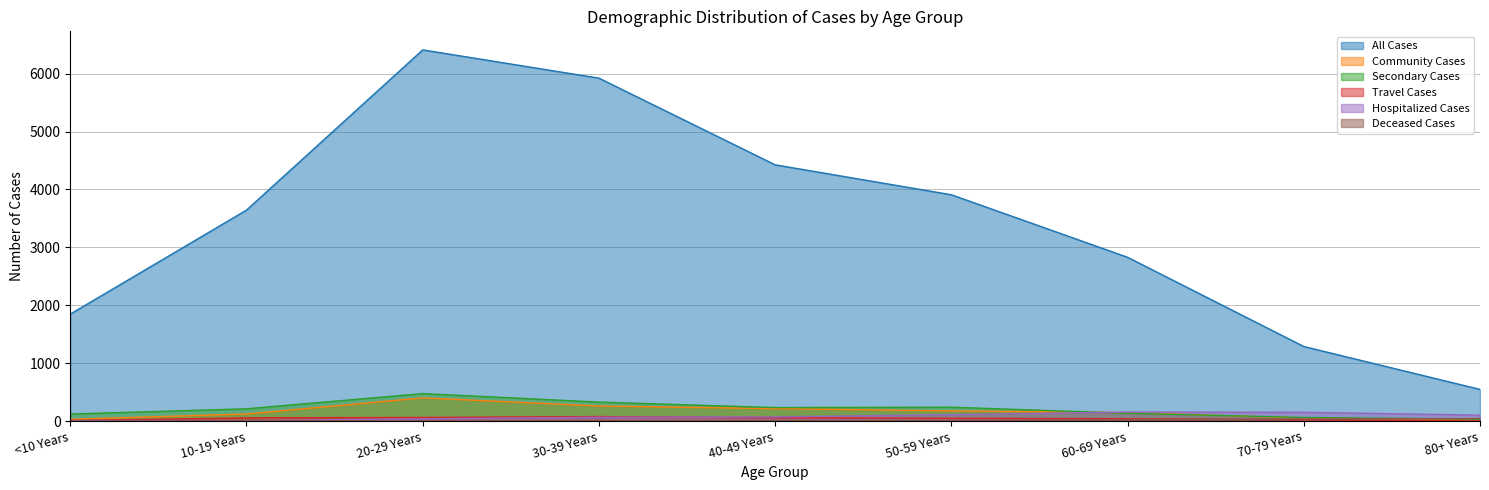

Reading right to left, what are all the values shown in this chart?

All Cases: 80+ Years=546	70-79 Years=1287	60-69 Years=2828	50-59 Years=3908	40-49 Years=4425	30-39 Years=5922	20-29 Years=6410	10-19 Years=3643	<10 Years=1847
Community Cases: 80+ Years=17	70-79 Years=52	60-69 Years=144	50-59 Years=175	40-49 Years=214	30-39 Years=260	20-29 Years=400	10-19 Years=121	<10 Years=30
Secondary Cases: 80+ Years=33	70-79 Years=61	60-69 Years=134	50-59 Years=239	40-49 Years=232	30-39 Years=327	20-29 Years=474	10-19 Years=211	<10 Years=121
Travel Cases: 80+ Years=1	70-79 Years=22	60-69 Years=39	50-59 Years=48	40-49 Years=58	30-39 Years=77	20-29 Years=62	10-19 Years=55	<10 Years=9
Hospitalized Cases: 80+ Years=102	70-79 Years=151	60-69 Years=155	50-59 Years=110	40-49 Years=71	30-39 Years=65	20-29 Years=38	10-19 Years=7	<10 Years=8
Deceased Cases: 80+ Years=42	70-79 Years=35	60-69 Years=23	50-59 Years=7	40-49 Years=7	30-39 Years=4	20-29 Years=2	10-19 Years=0	<10 Years=0